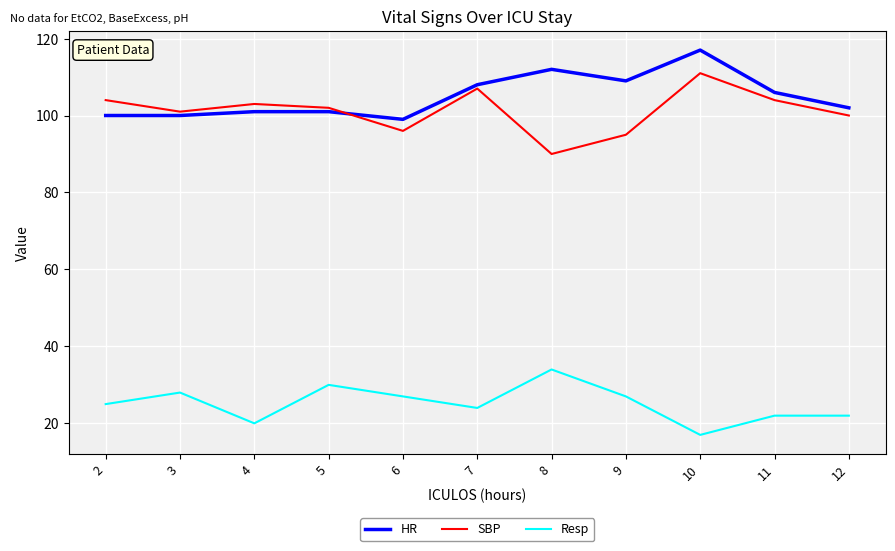

At which category does the chart reach its peak across all series?

10